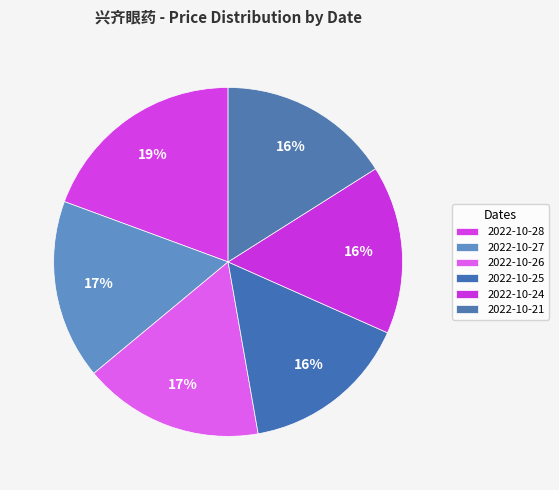

Rank the categories by value from lowest to highest.

2022-10-25, 2022-10-24, 2022-10-21, 2022-10-27, 2022-10-26, 2022-10-28